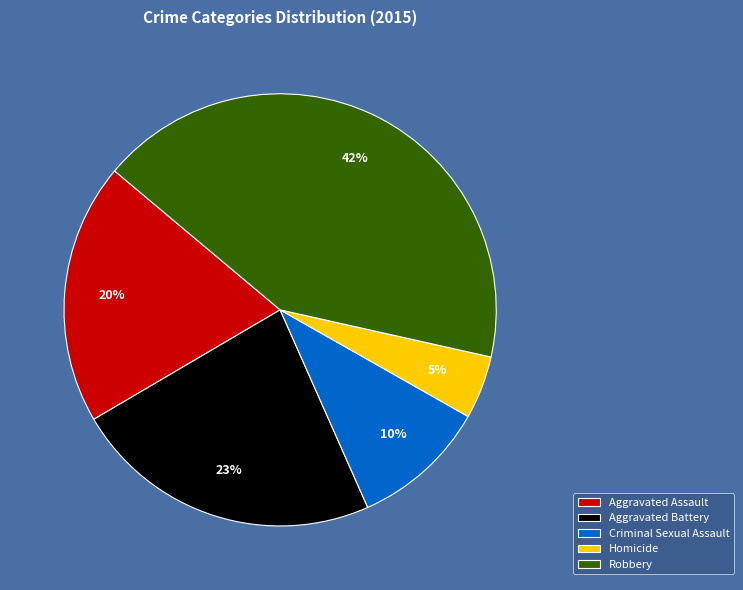

Is there any slice that represents more than half of the pie?

No